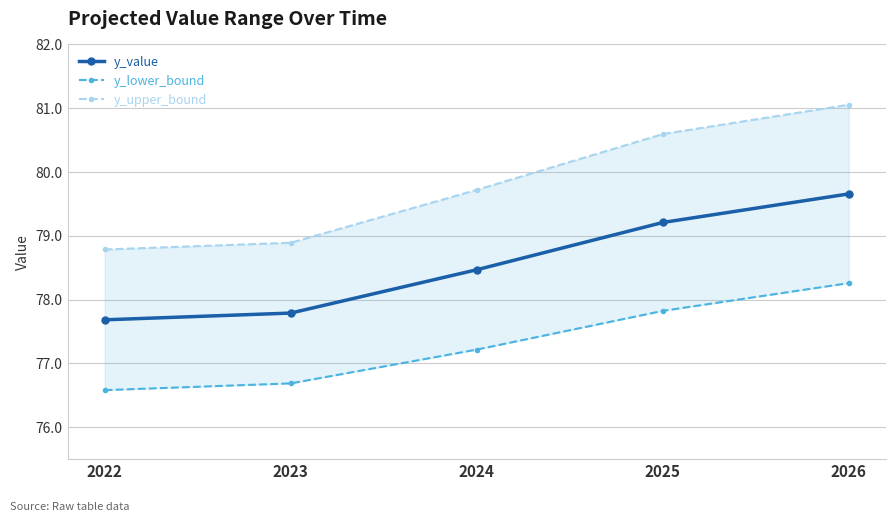

What is the difference between the maximum and minimum values in the y_upper_bound series?

2.3